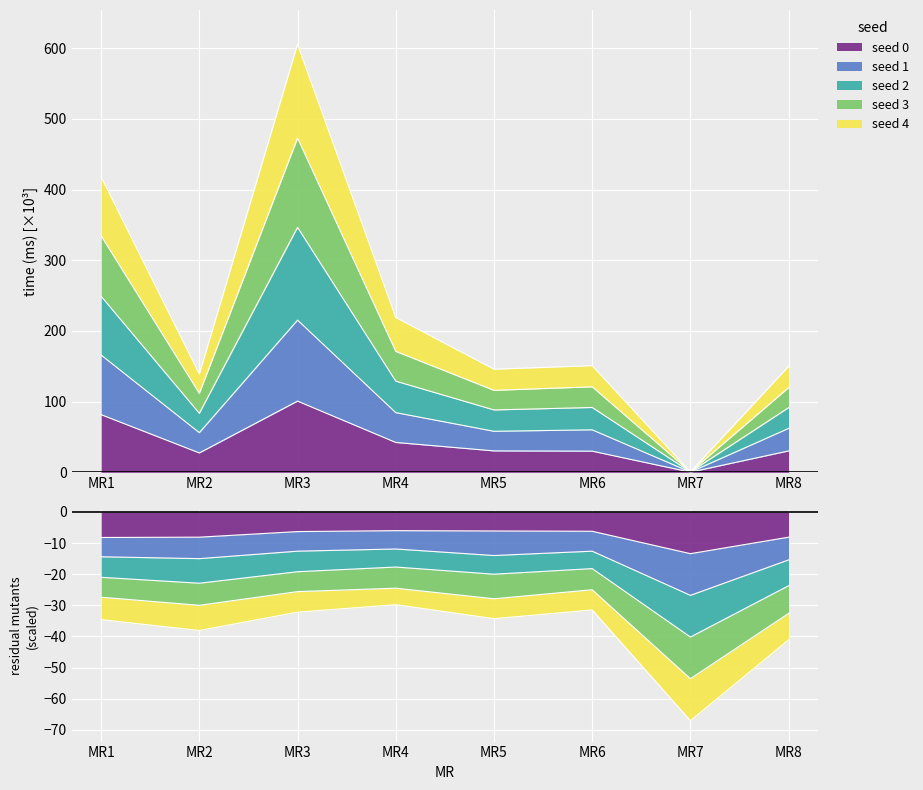

In seed4, how many points are lower than both neighbors (excluding endpoints)?

3